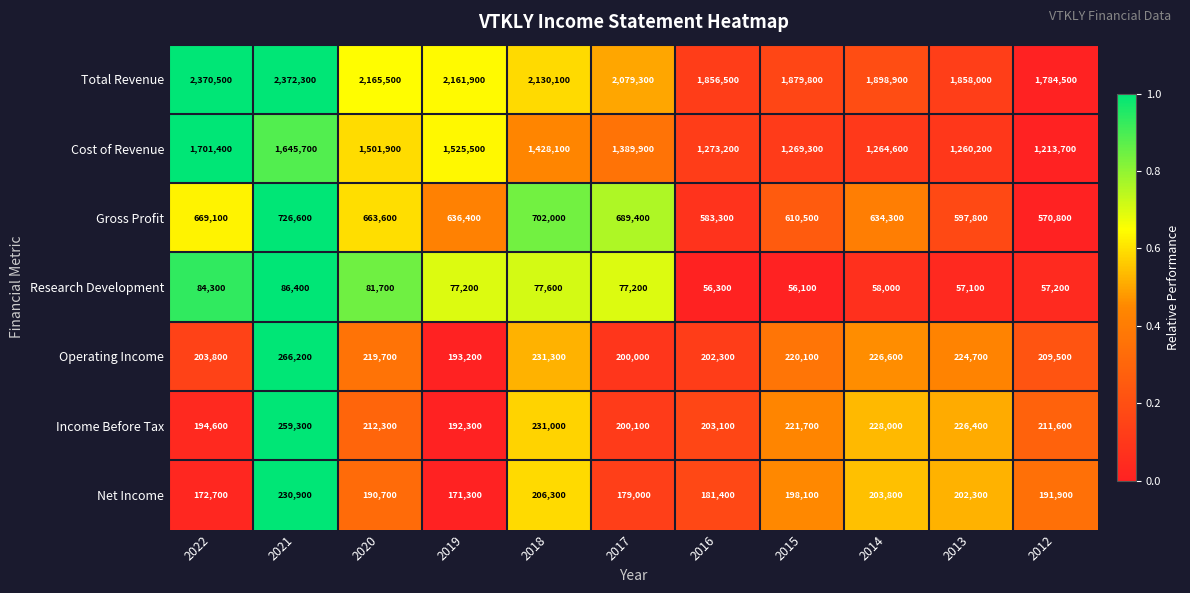

Rank the series at 2012 from lowest to highest value.

Research Development, Net Income, Operating Income, Income Before Tax, Gross Profit, Cost of Revenue, Total Revenue